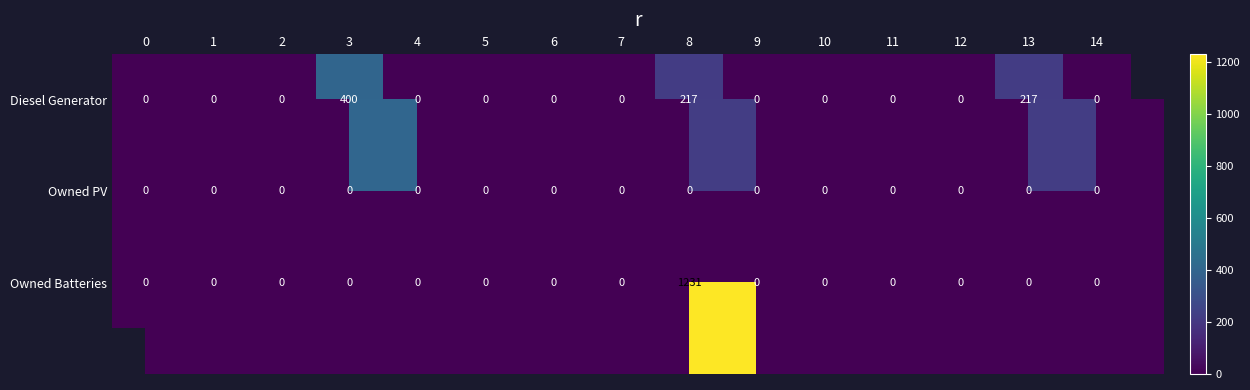

At which category is the sum across all series the highest?

8